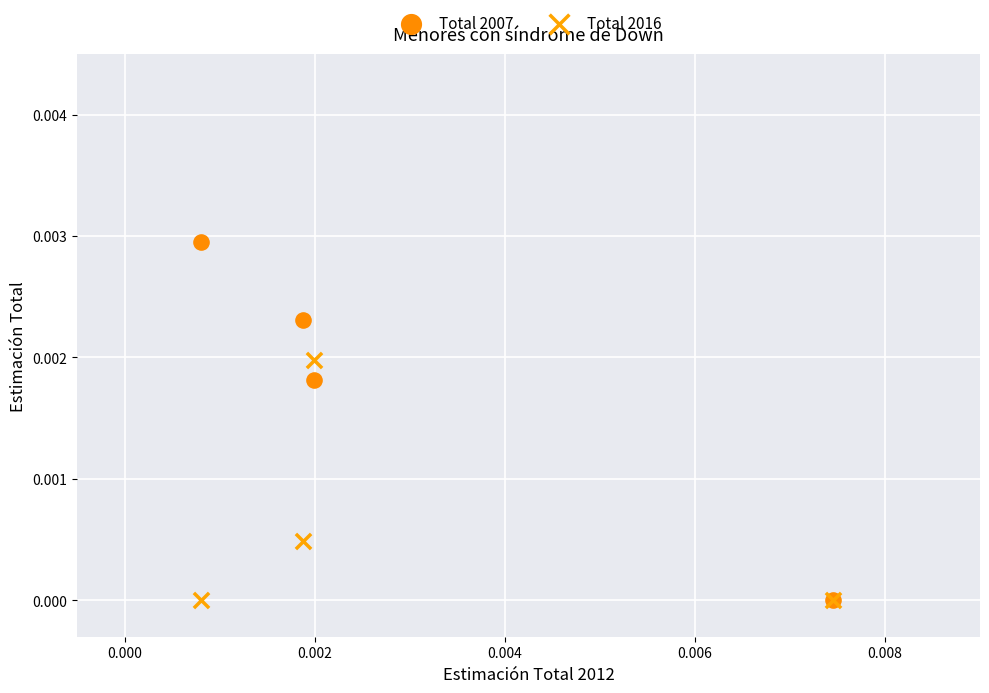

What are all the series names shown in the legend?

Total 2007, Total 2016